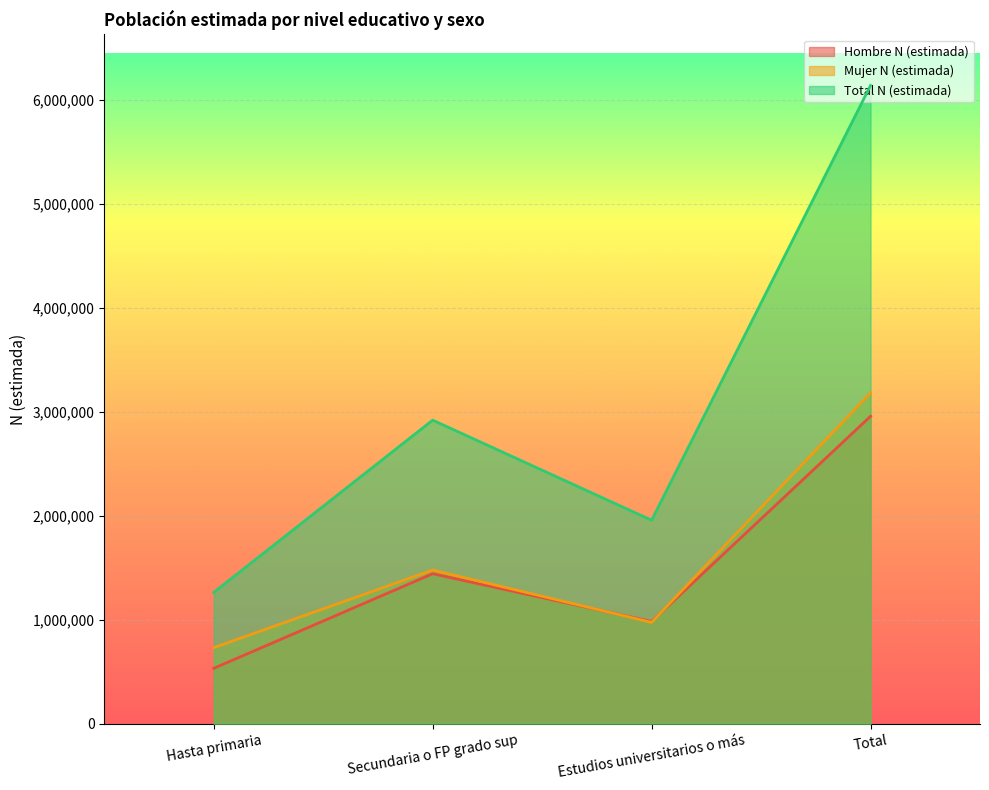

At how many categories does at least one series exceed 3682610?

1